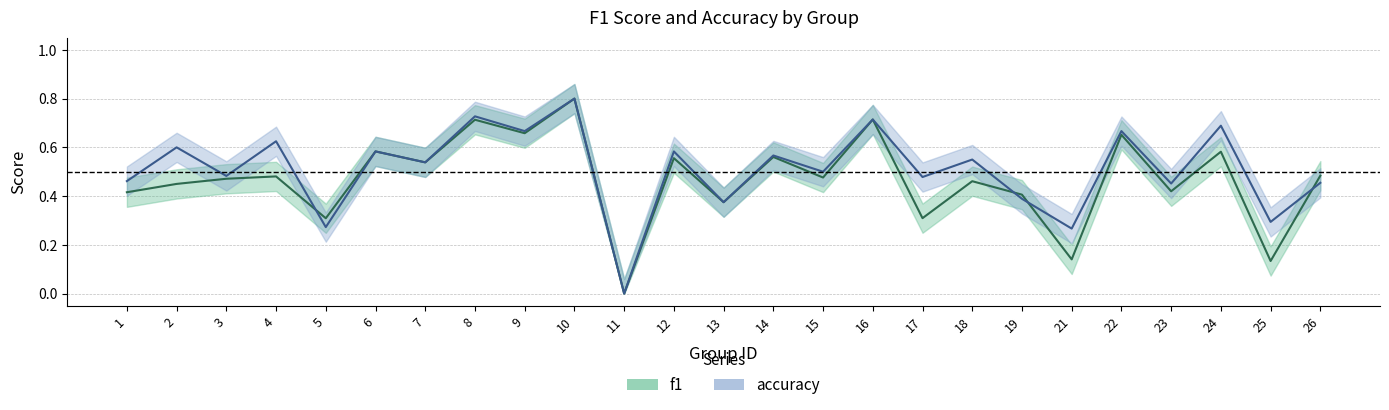

List the series in order of their peak value, highest first.

f1, accuracy